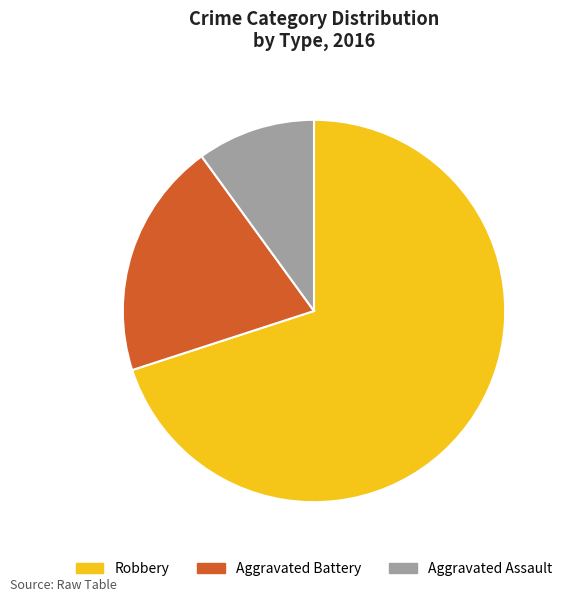

Does any single category account for the majority?

Yes